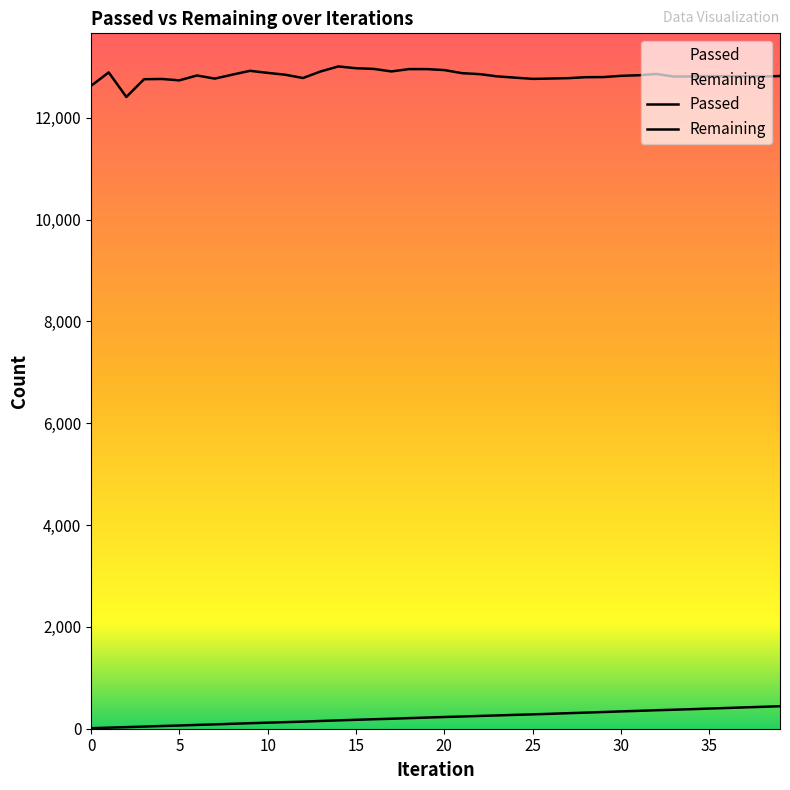

Where is Passed nearest to the value 226?

20